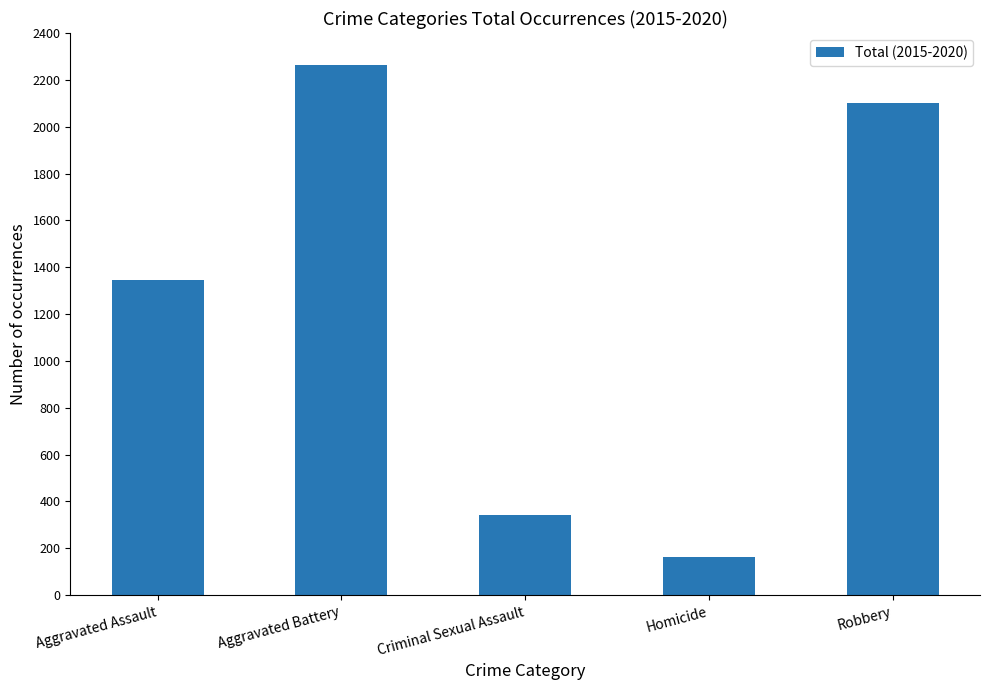

The value at Criminal Sexual Assault is 343. True or false?

True